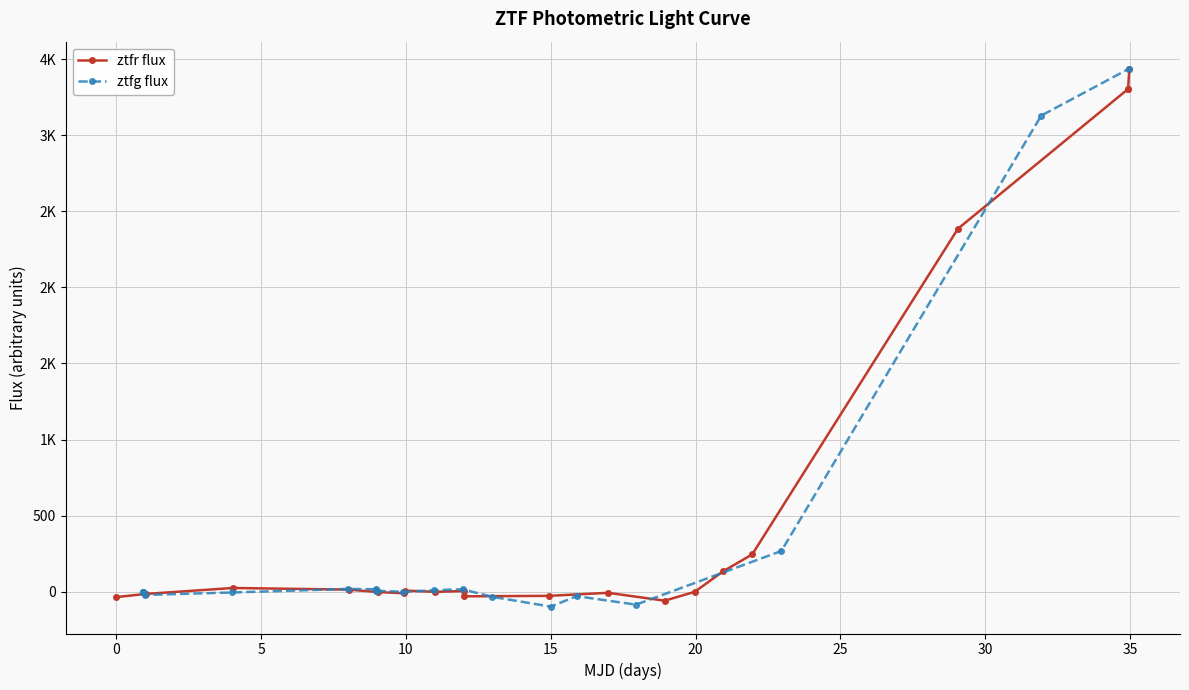

How many negative values does the ztfg flux series have?

8